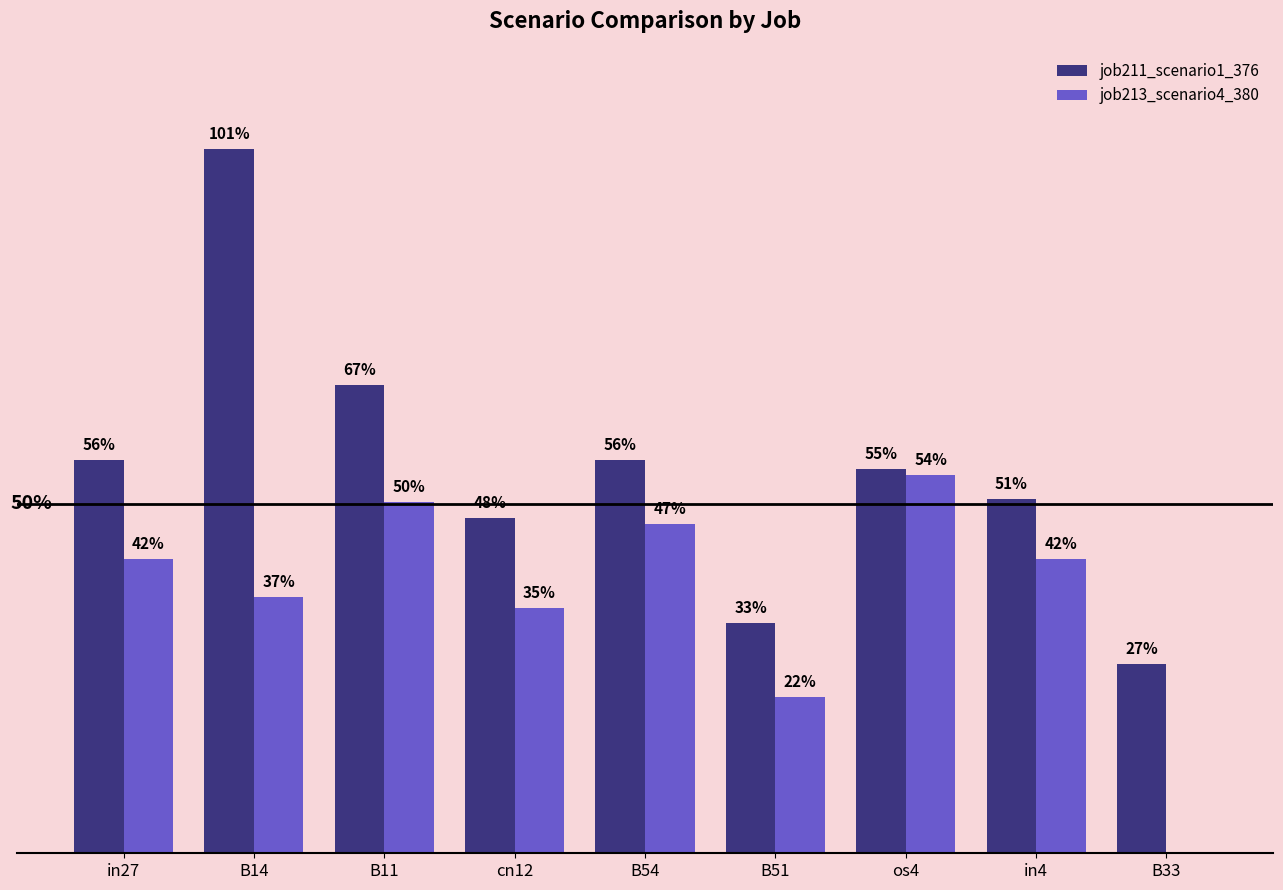

Reading left to right, transcribe all the data shown in this chart.

job211_scenario1_376: in27=0.6	B14=1.0	B11=0.7	cn12=0.5	B54=0.6	B51=0.3	os4=0.5	in4=0.5	B33=0.3
job213_scenario4_380: in27=0.4	B14=0.4	B11=0.5	cn12=0.4	B54=0.5	B51=0.2	os4=0.5	in4=0.4	B33=0.0